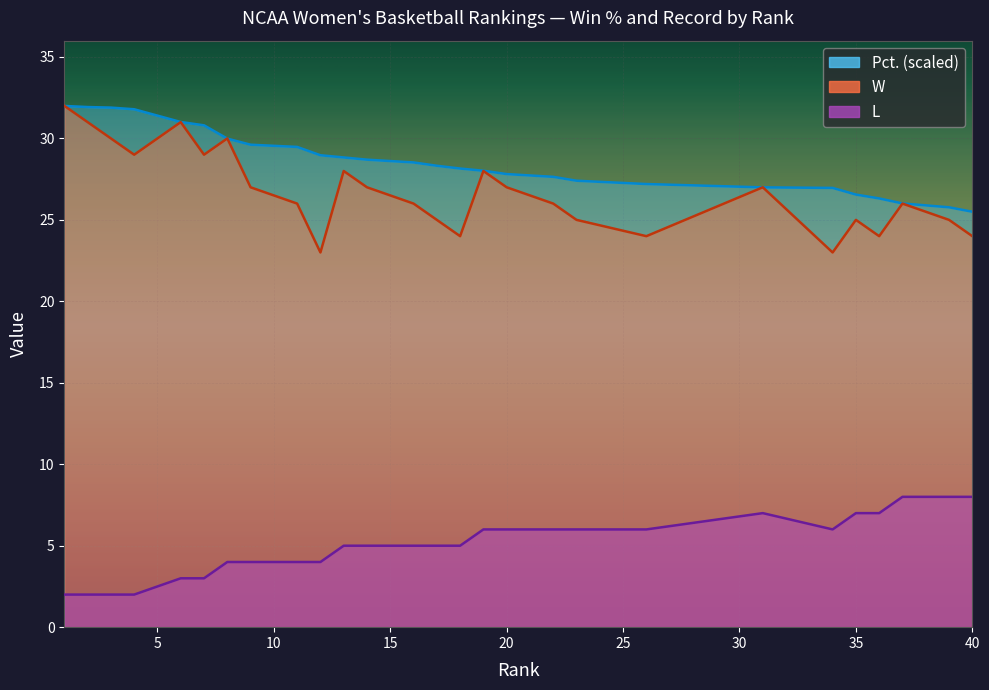

Does the chart display data point markers on the line(s)?

No